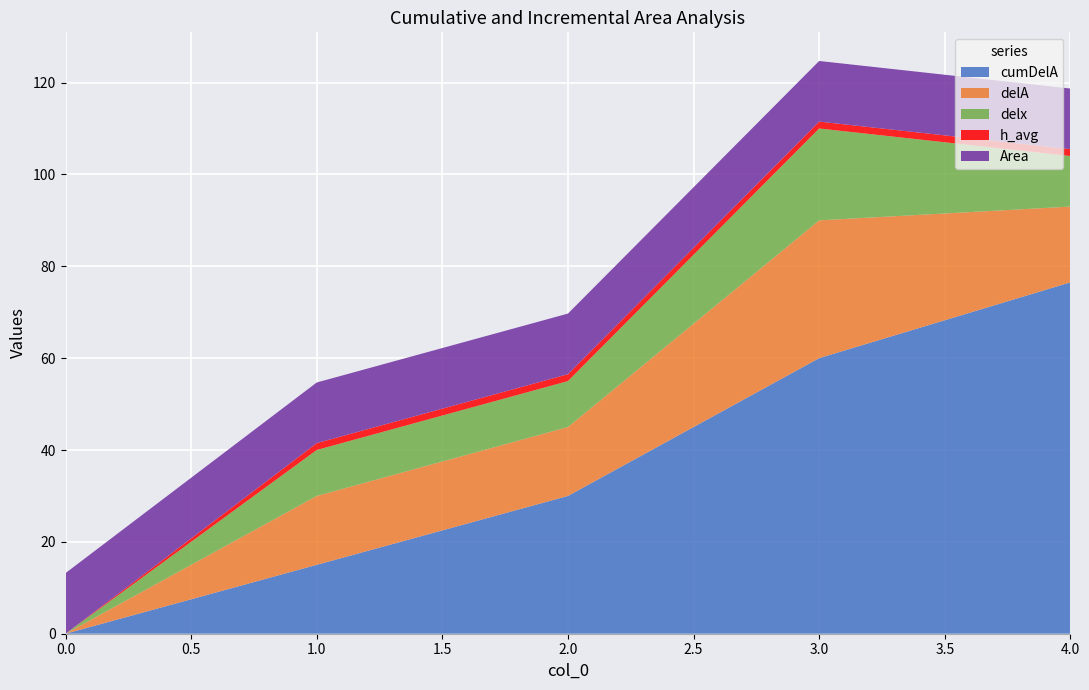

Reading right to left, transcribe all the data shown in this chart.

cumDelA: 4=76.5	3=60.0	2=30.0	1=15.0	0=0.0
delA: 4=16.5	3=30.0	2=15.0	1=15.0	0=0.0
delx: 4=11.0	3=20.0	2=10.0	1=10.0	0=0.0
h_avg: 4=1.5	3=1.5	2=1.5	1=1.5	0=0.0
Area: 4=13.2	3=13.2	2=13.2	1=13.2	0=13.2